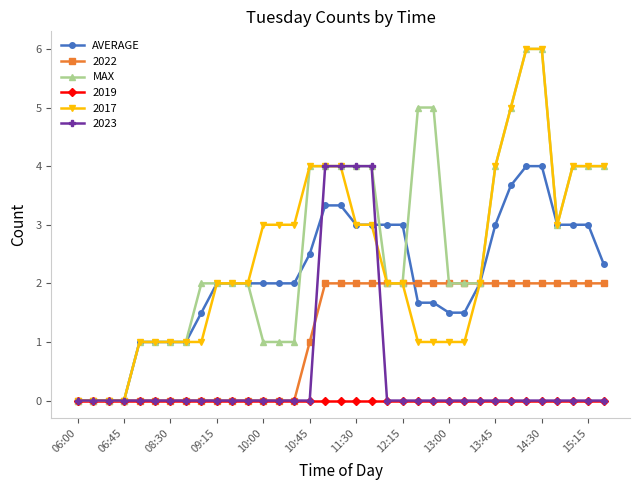

How many series are shown in this chart?

6